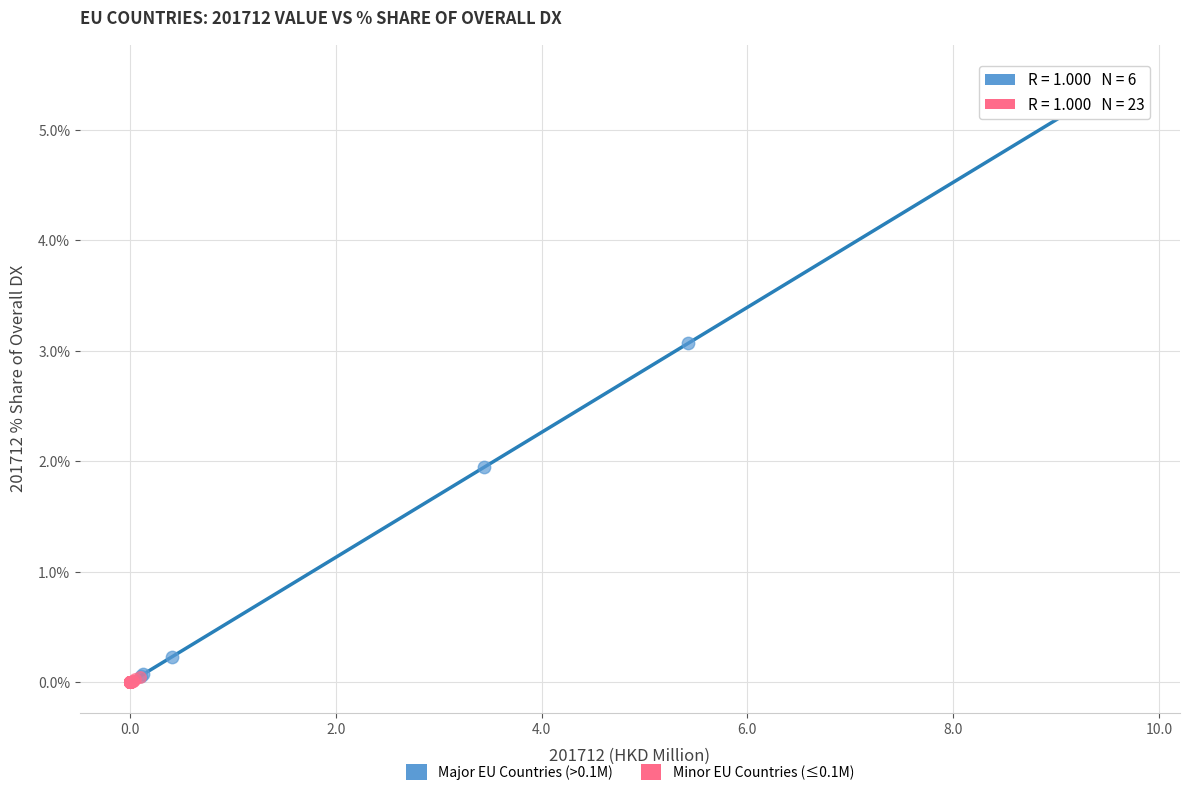

Which series contains the highest Y value?

Major EU Countries (>0.1M)